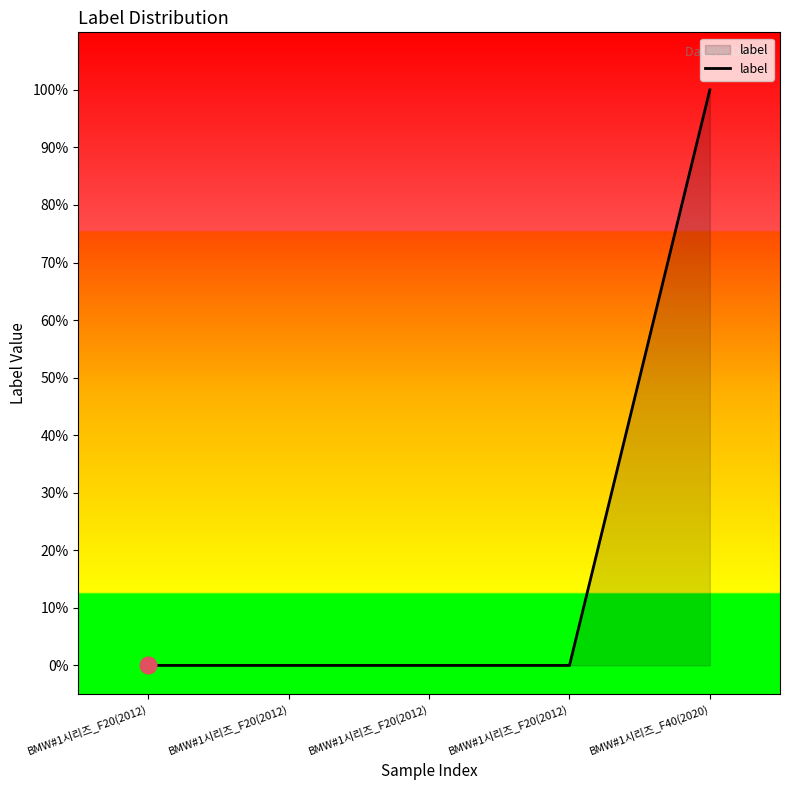

Is this an area chart (filled region under the line)?

Yes